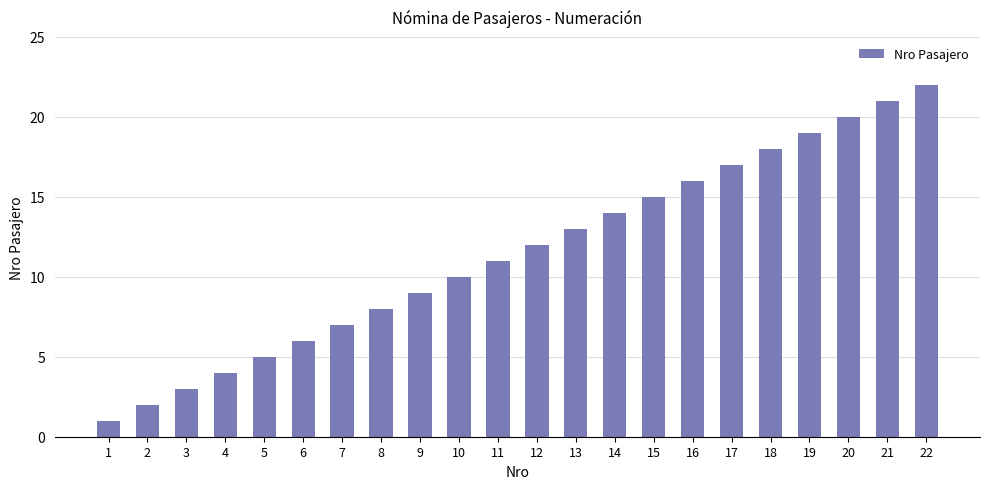

How many distinct data groups are displayed?

1